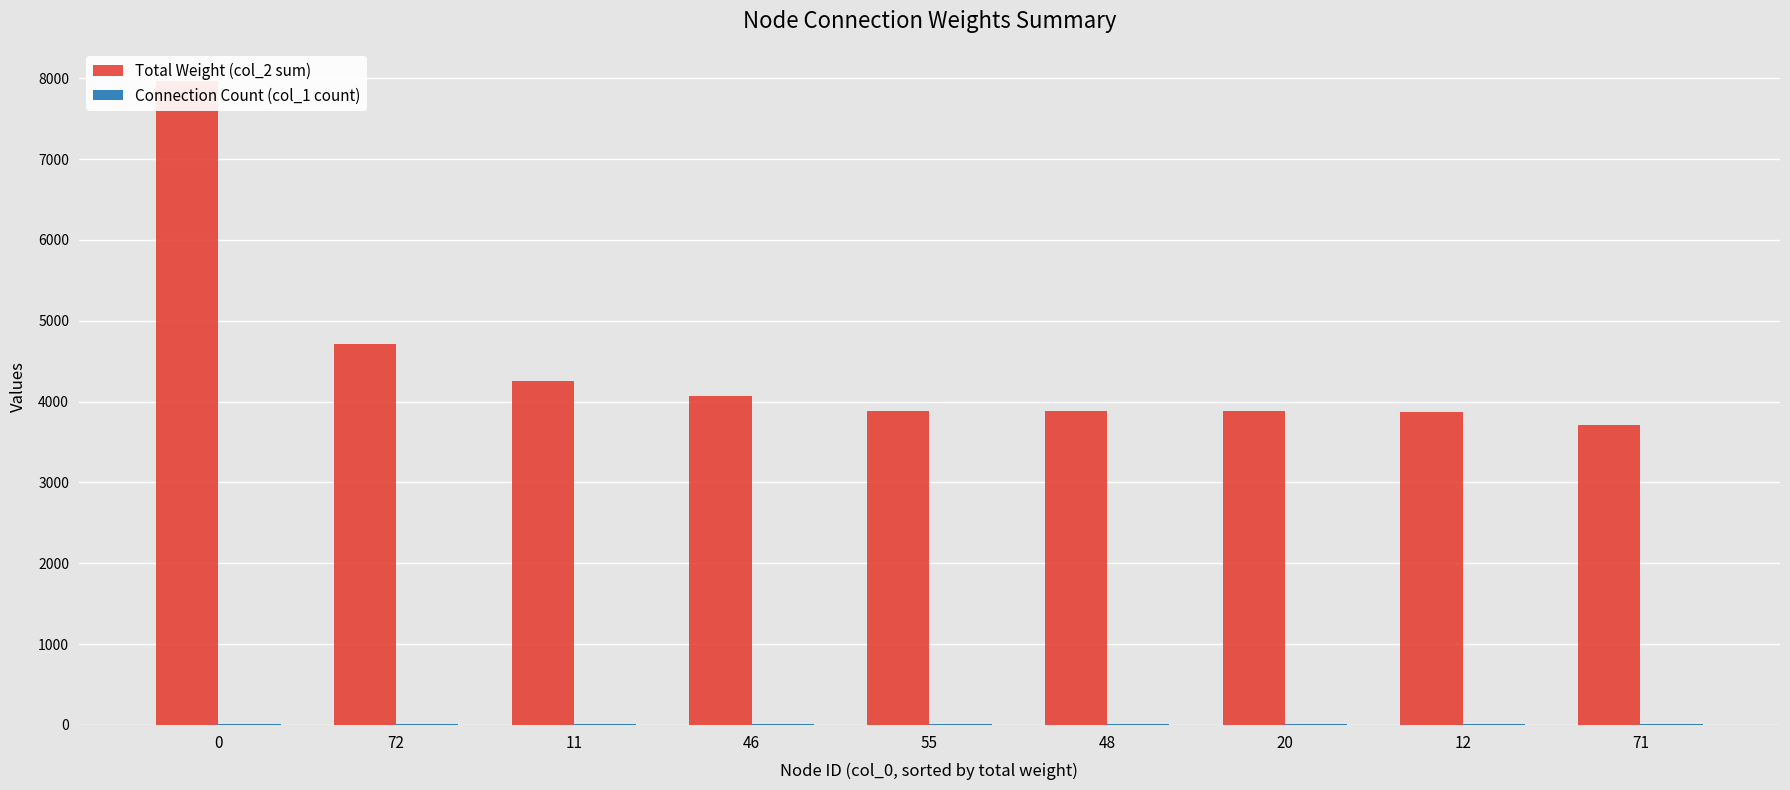

What is the spread (max minus min) of values at 72?

4706